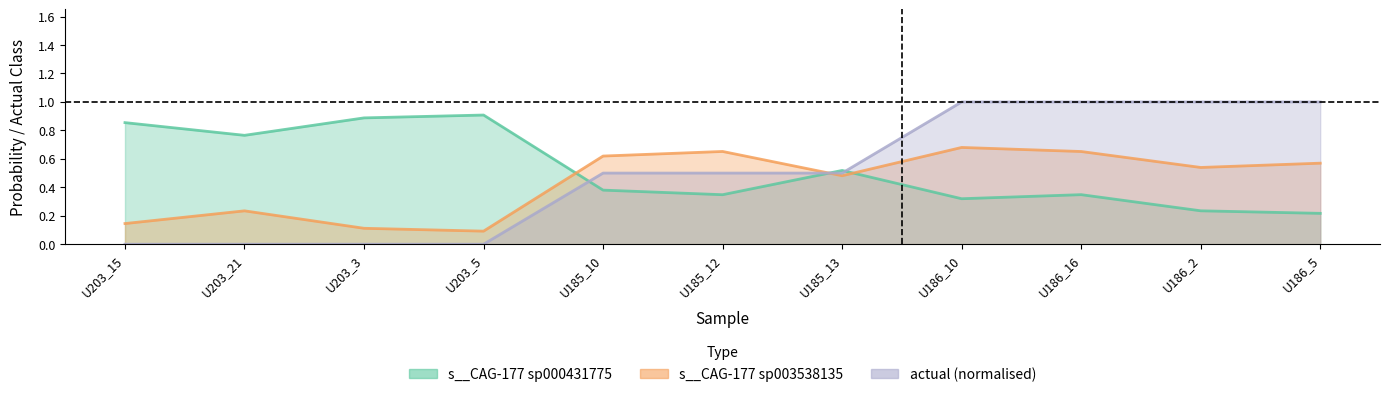

Rank the series by their average value, from lowest to highest.

s__CAG-177 sp003538135, actual, s__CAG-177 sp000431775